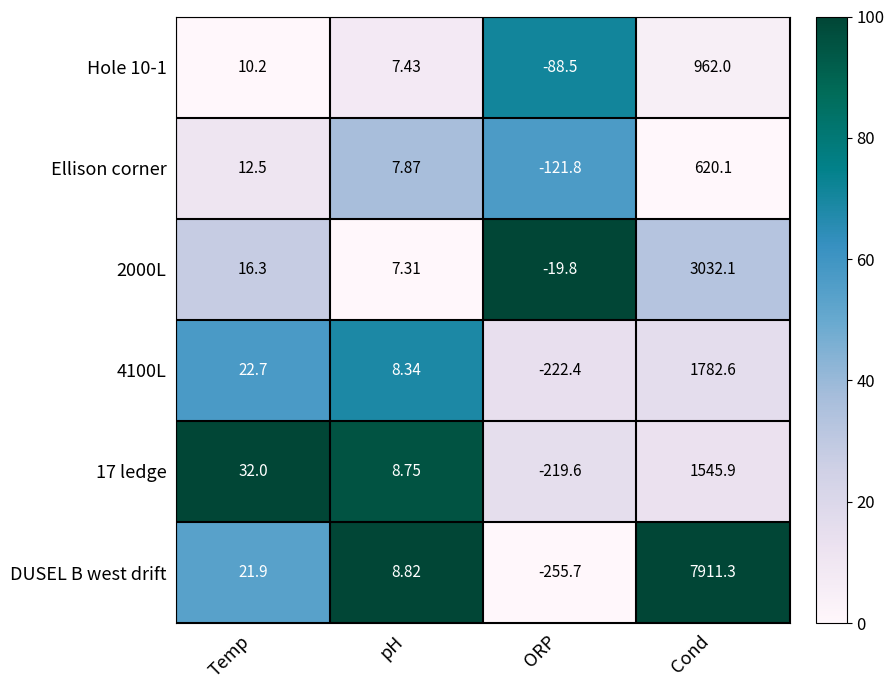

Rank the categories by 2000L value from lowest to highest.

ORP, pH, Temp, Cond